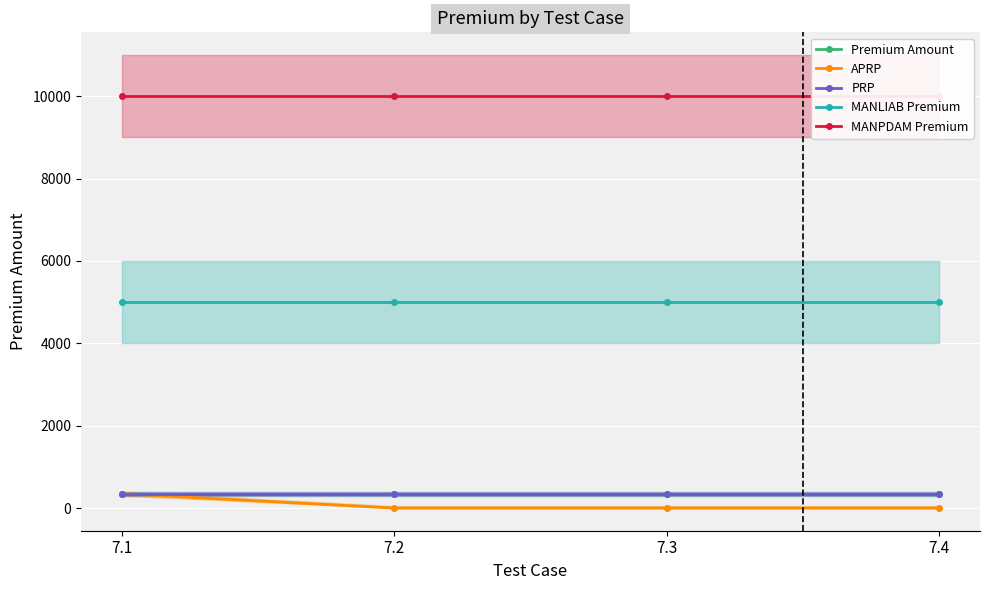

How many values in the APRP series exceed 0?

1